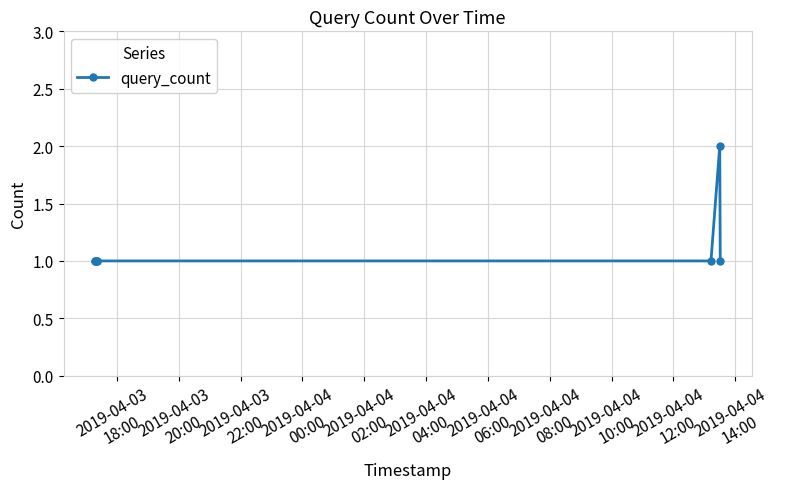

Reading right to left, transcribe all the data shown in this chart.

1	2	1	1	1	1	1